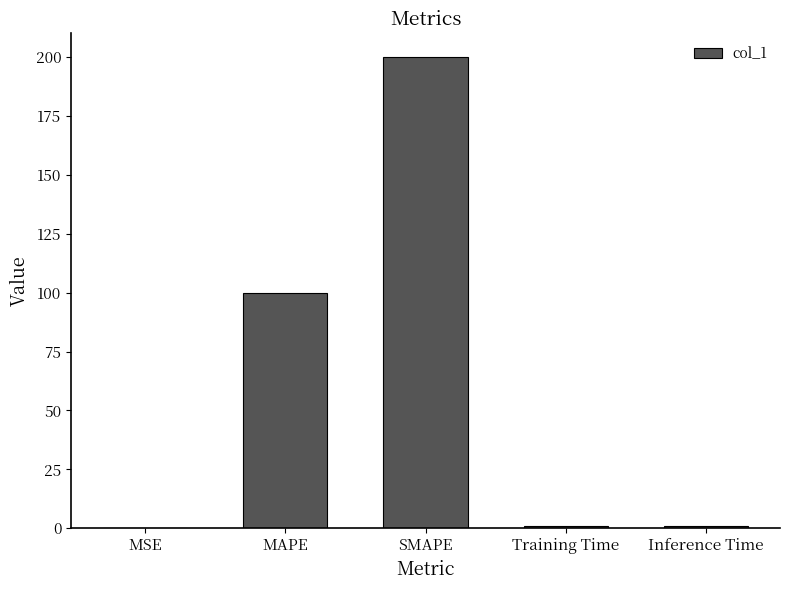

Which label corresponds to the largest value in the chart?

SMAPE